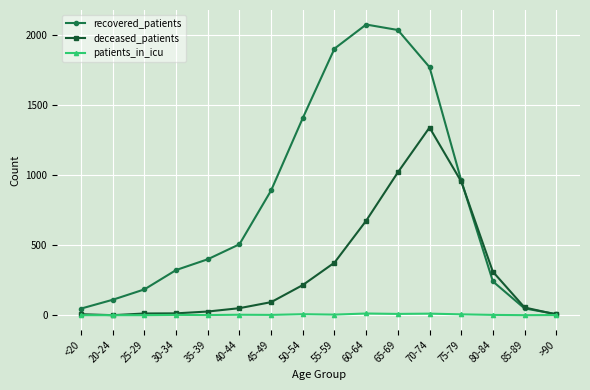

Rank the series by their maximum value, from highest to lowest.

recovered_patients, deceased_patients, patients_in_icu